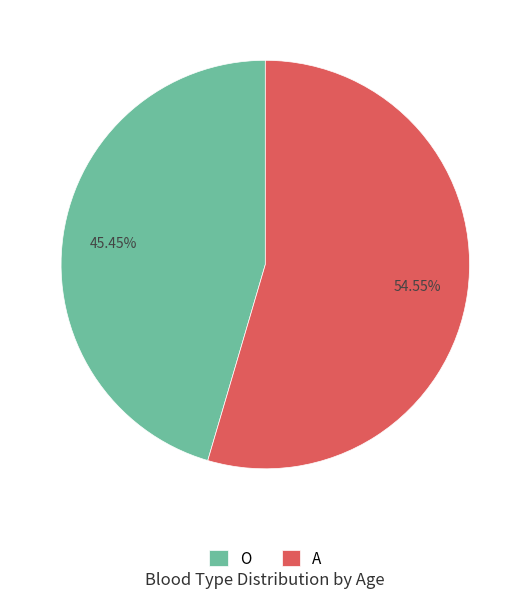

Which category has the biggest portion of the pie?

A